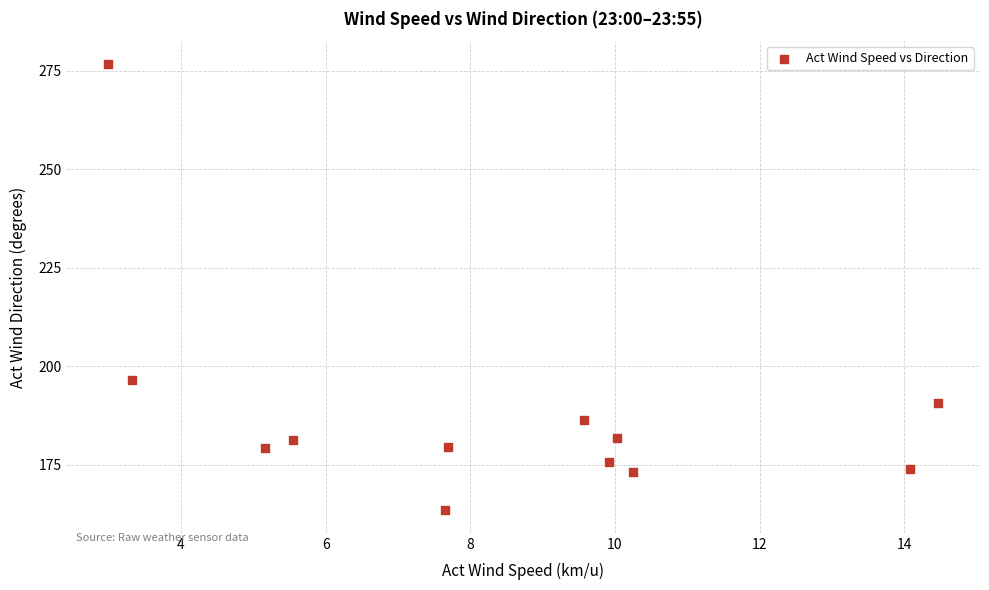

What Y value in the scatter plot is closest to 220?

196.6